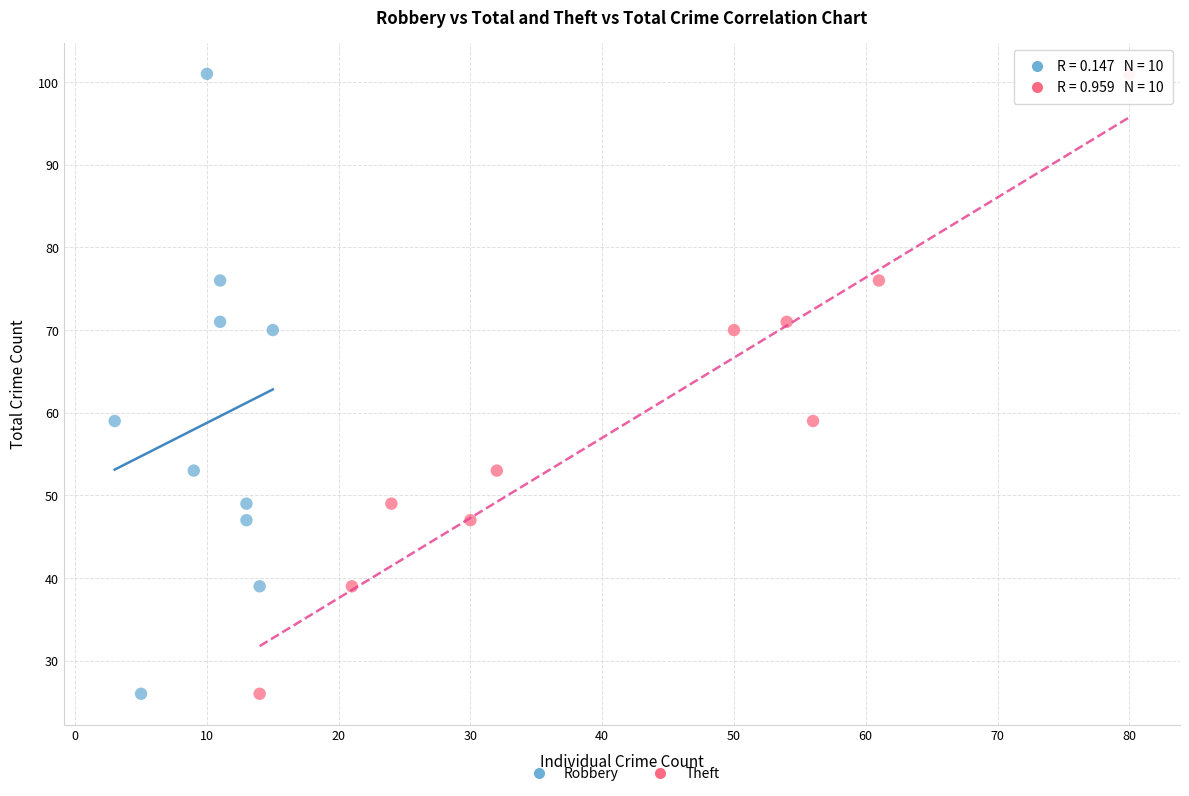

What are all the series names shown in the legend?

Robbery, Theft